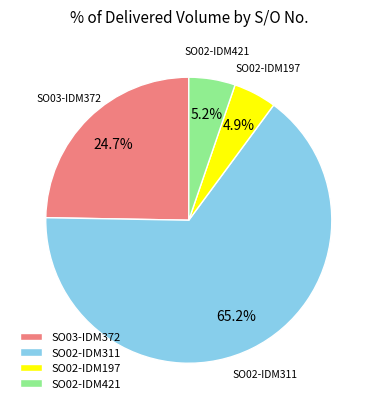

What is the largest slice in the pie chart?

SO02-IDM311